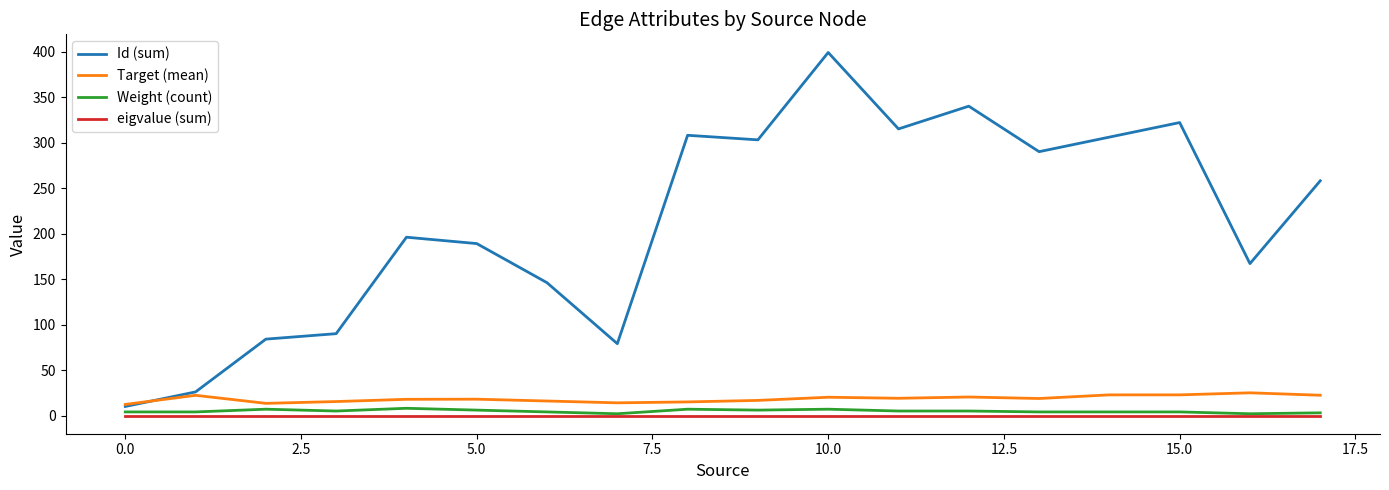

List the series in order of their peak value, highest first.

Id (sum), Target (mean), Weight (count), eigvalue (sum)